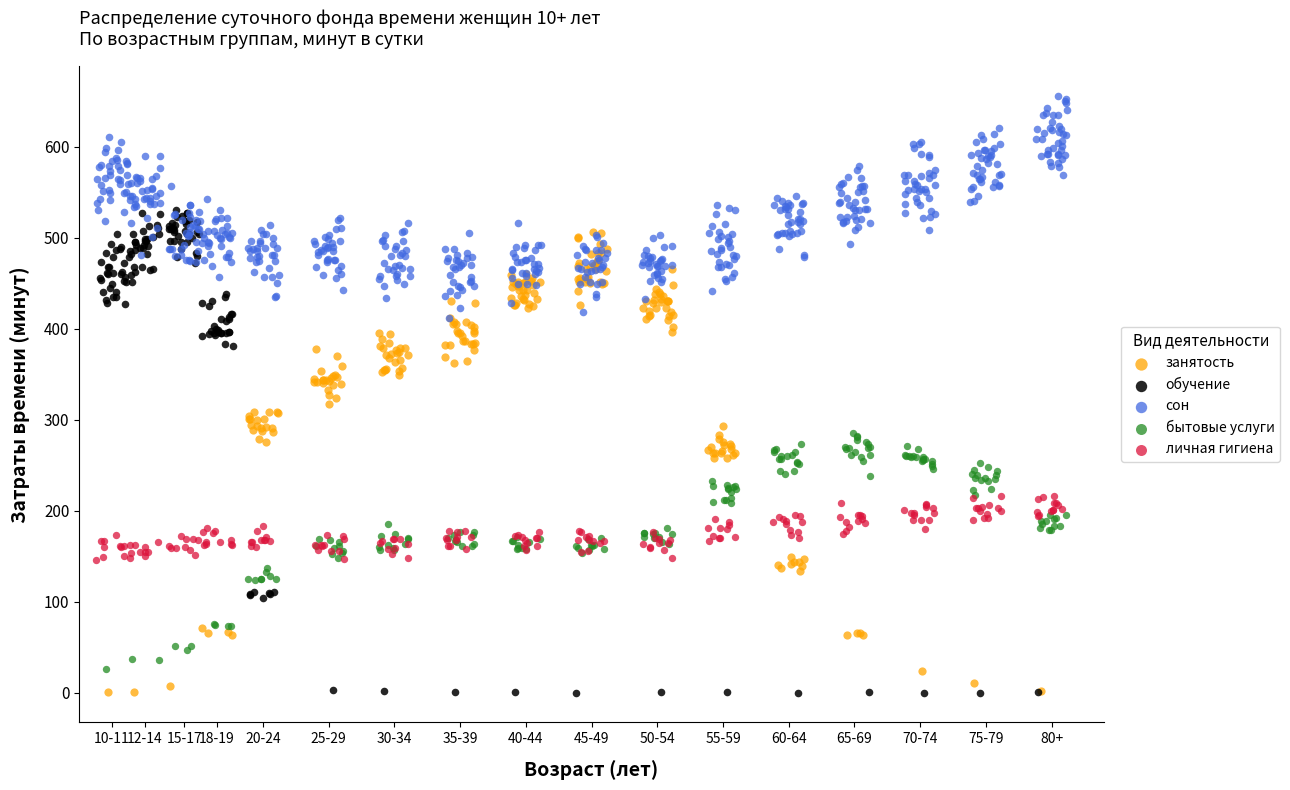

Which series reaches the maximum Y coordinate?

сон